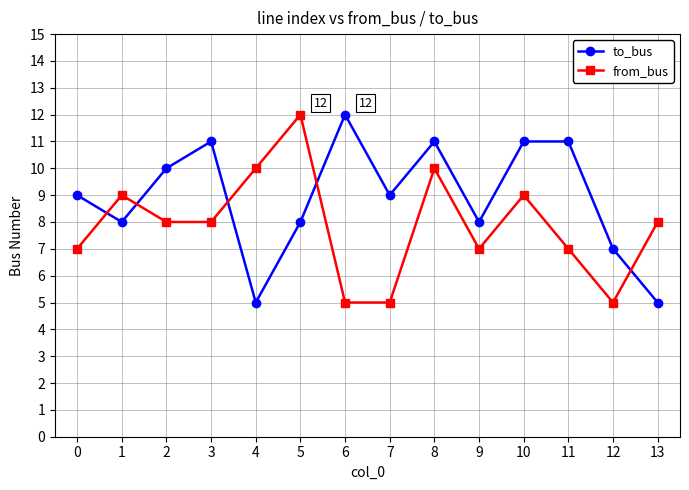

Which category has the highest value in the from_bus series?

5